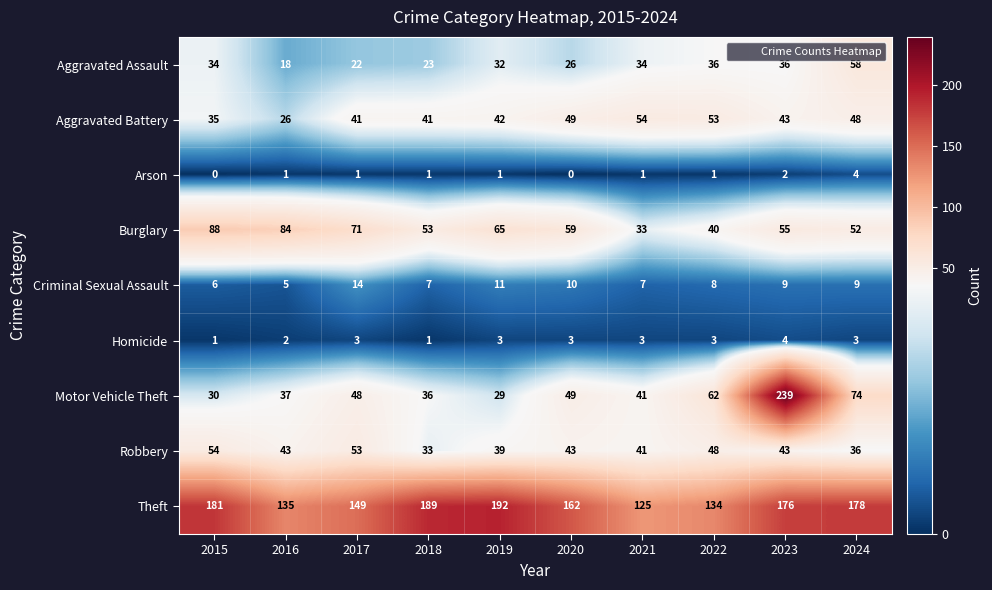

The Motor Vehicle Theft series shows 60 at 2016. True or false?

False